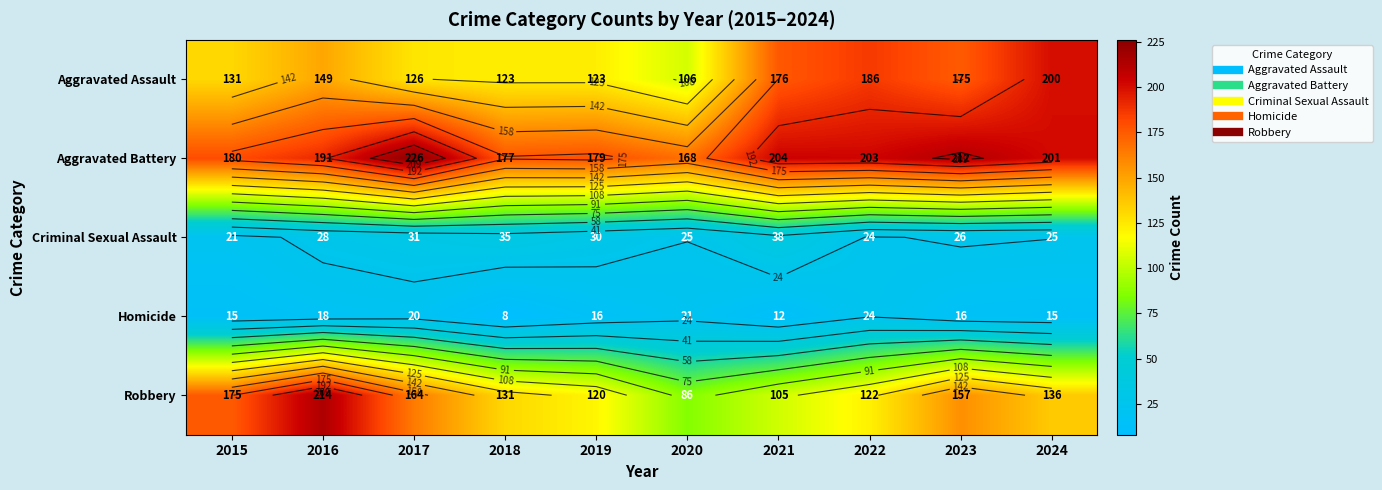

What is the average value of the Homicide series?

16